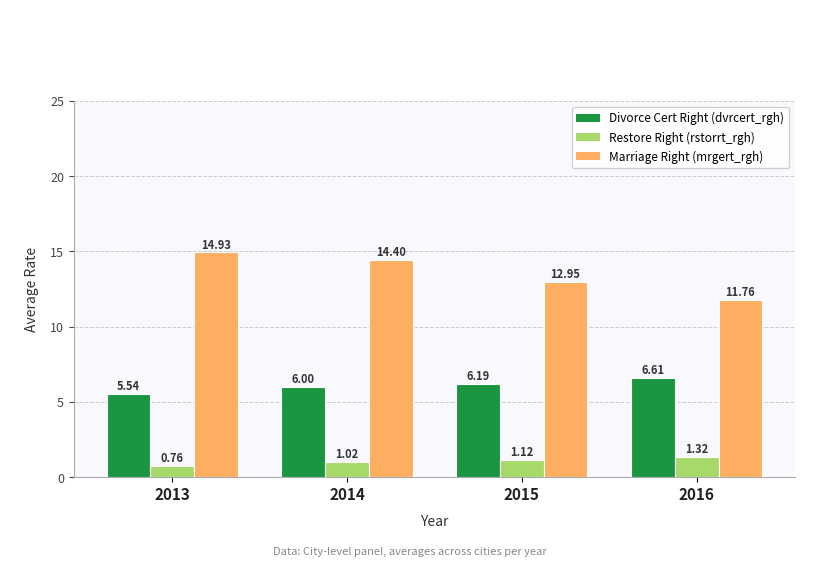

At which category is the sum across all series the highest?

2014